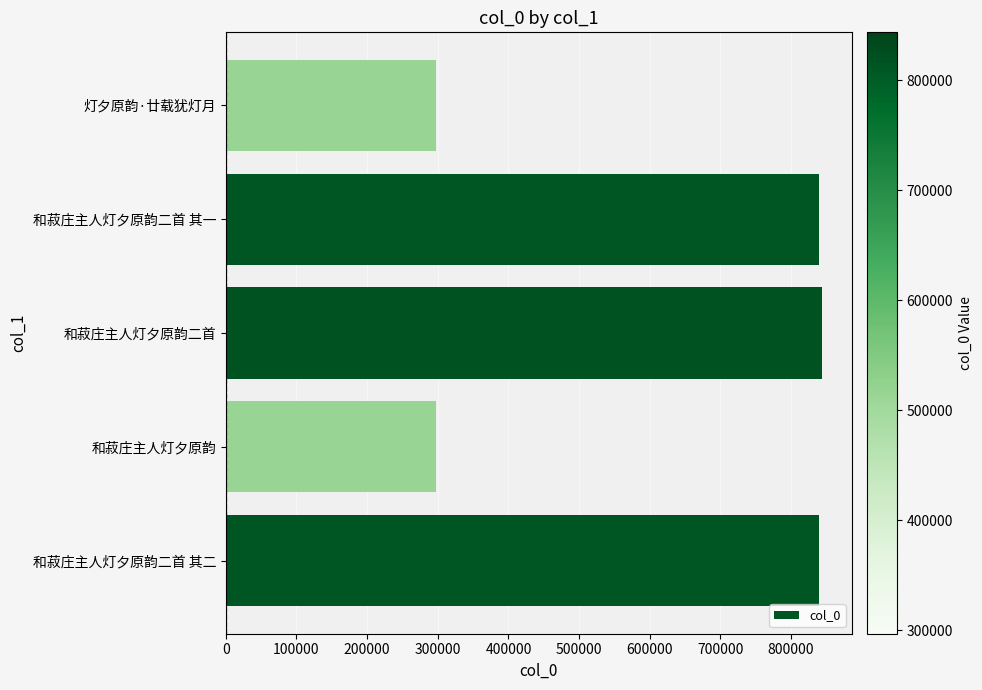

True or false: the data shows 839011 at 和菽庄主人灯夕原韵二首 其一.

True